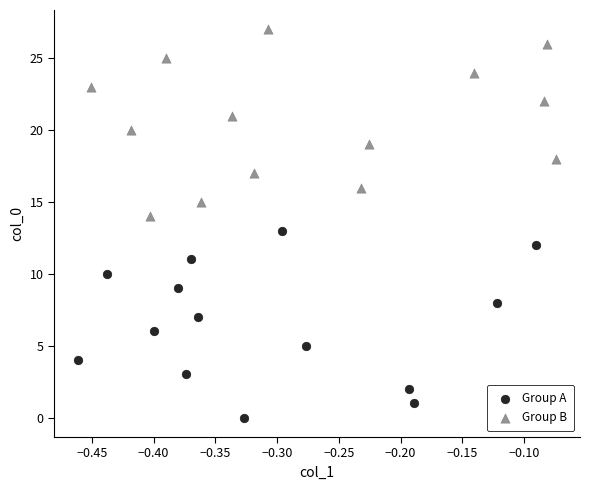

Which series contains the lowest Y value?

Group A